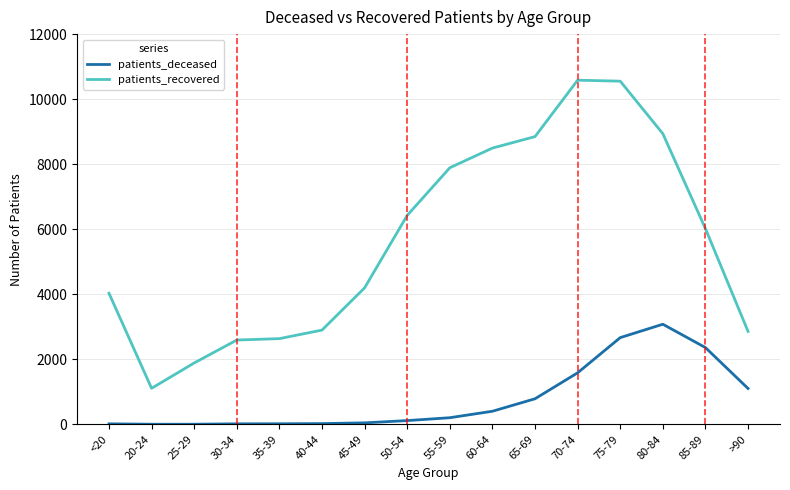

List the series in order of their peak value, lowest first.

patients_deceased, patients_recovered